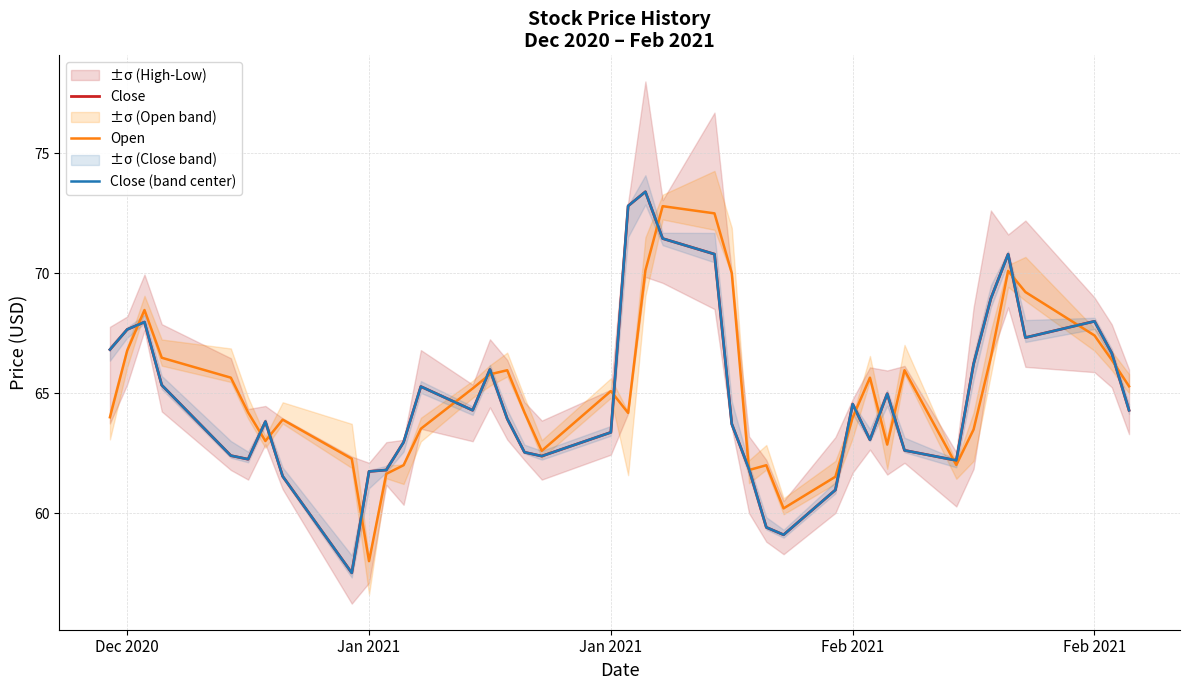

How many values in the Close series exceed 64?

20